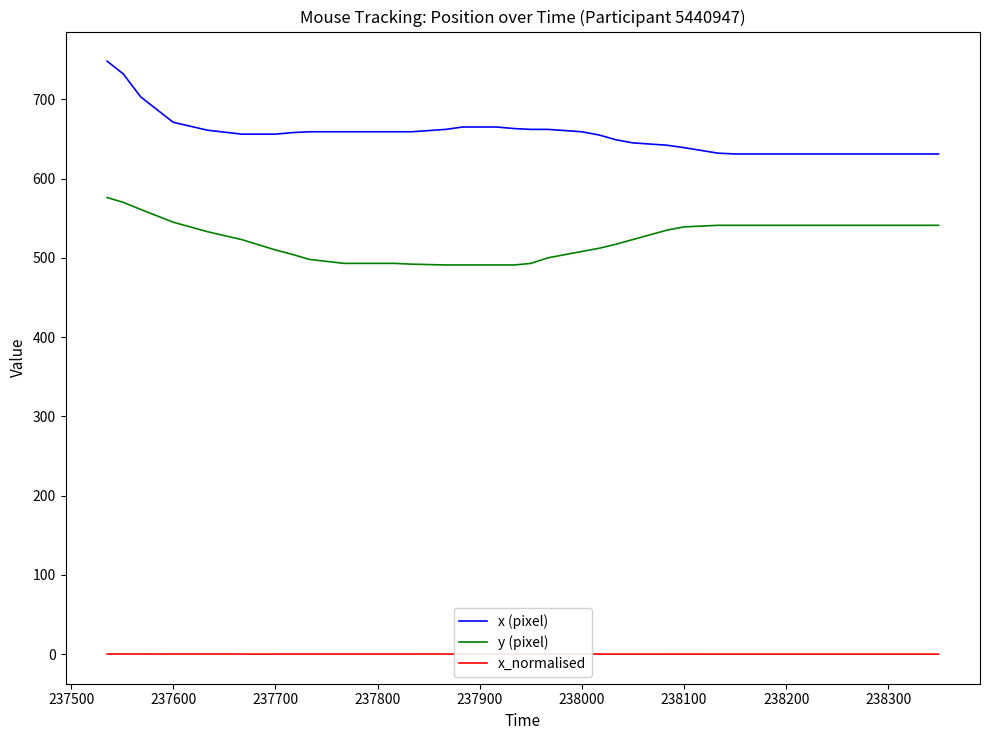

List the series in order of their overall mean, highest first.

x (pixel), y (pixel), x_normalised